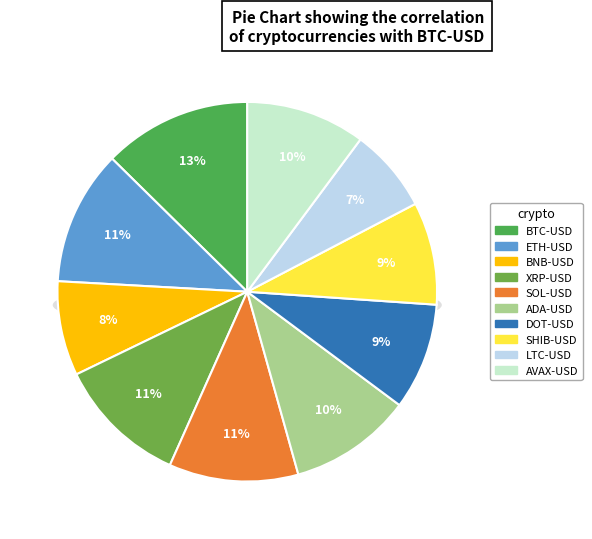

The SOL-USD slice represents 23% of the pie. True or false?

False